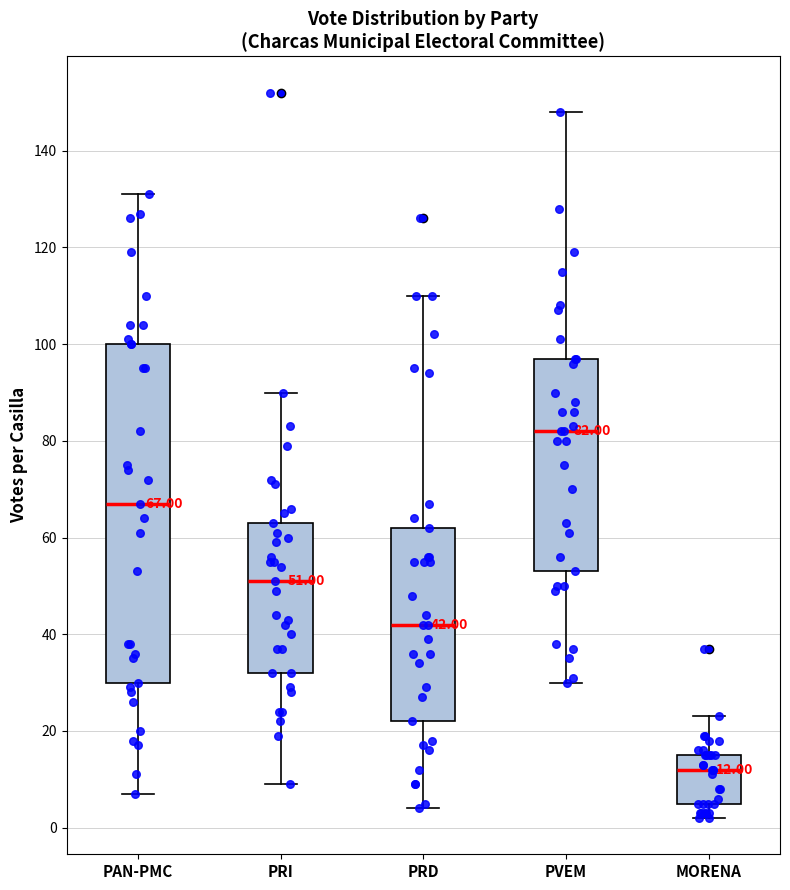

Comparing the boxes themselves (not the whiskers), which one is the tallest?

PAN-PMC